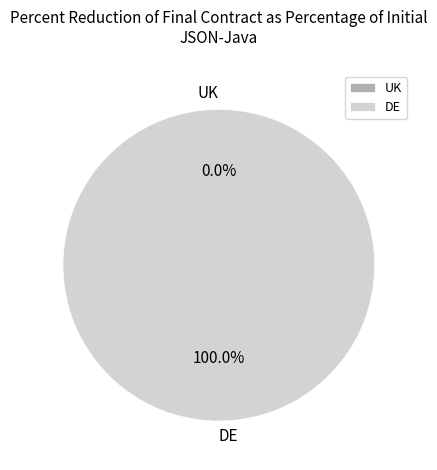

Rank the categories by value from lowest to highest.

UK, DE